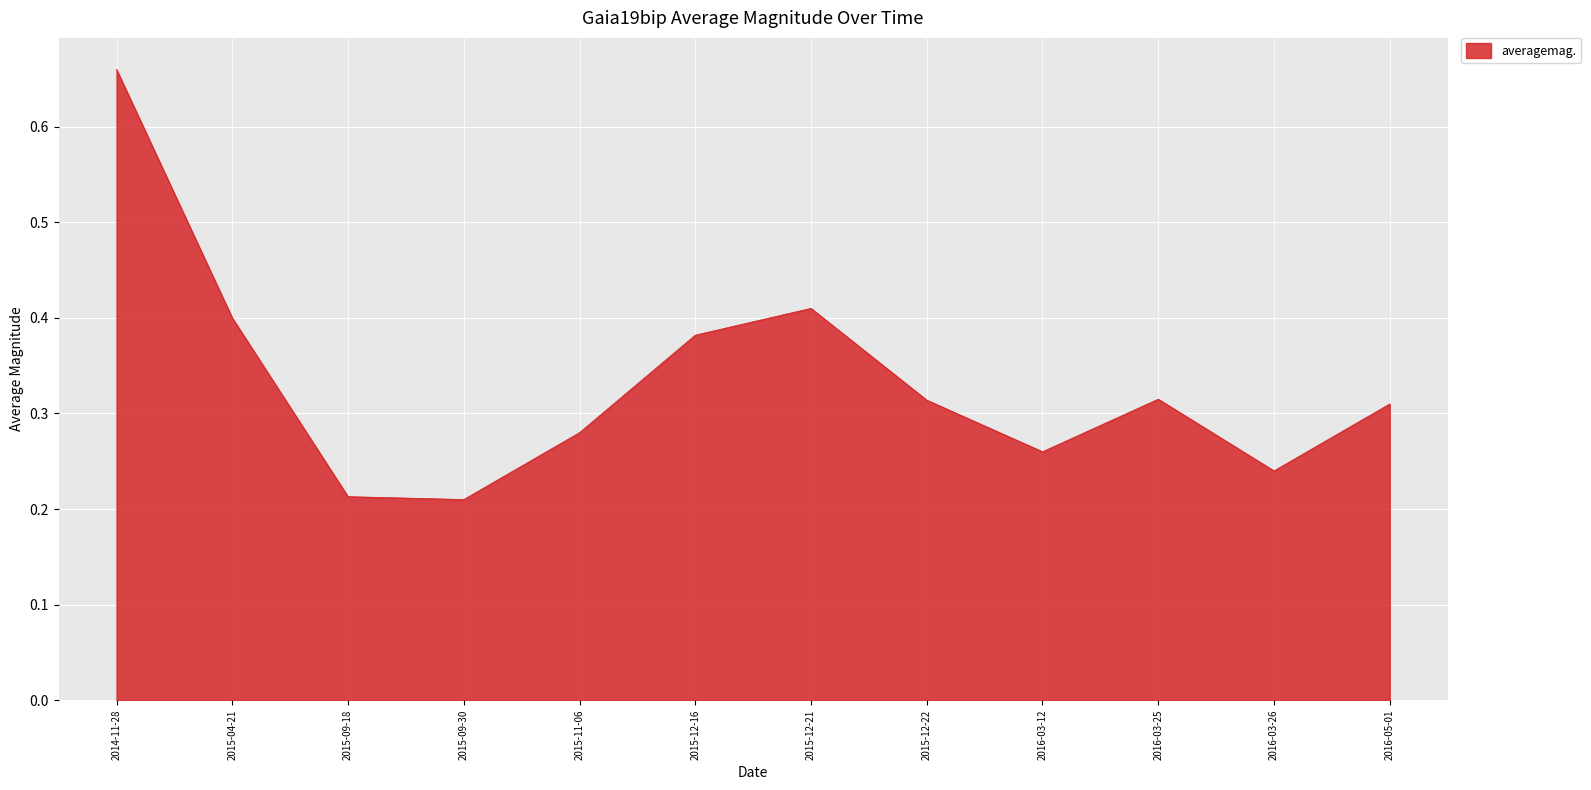

What position from the right is 2015-11-06?

8